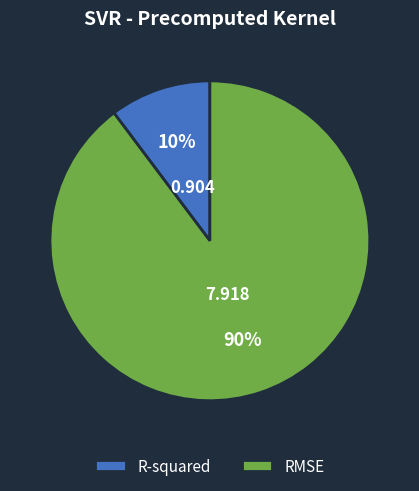

Which category accounts for the majority?

RMSE